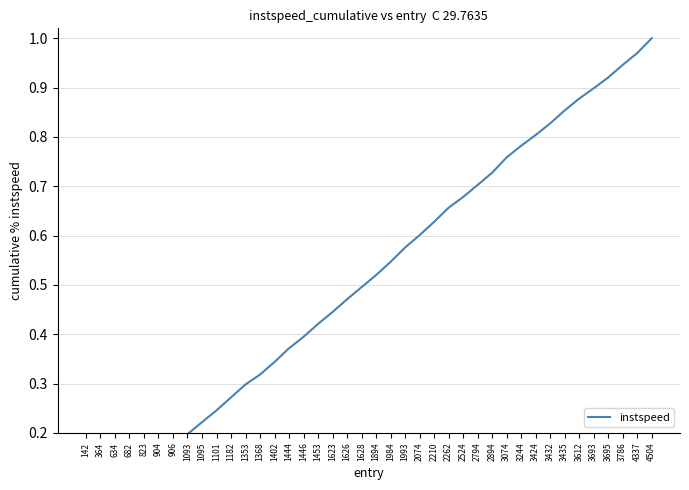

What is the value of the 7th point from the left?

0.2